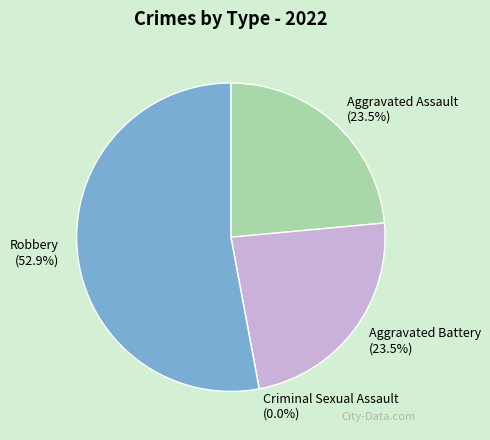

Rank the categories by value from highest to lowest.

Robbery, Aggravated Assault, Aggravated Battery, Criminal Sexual Assault